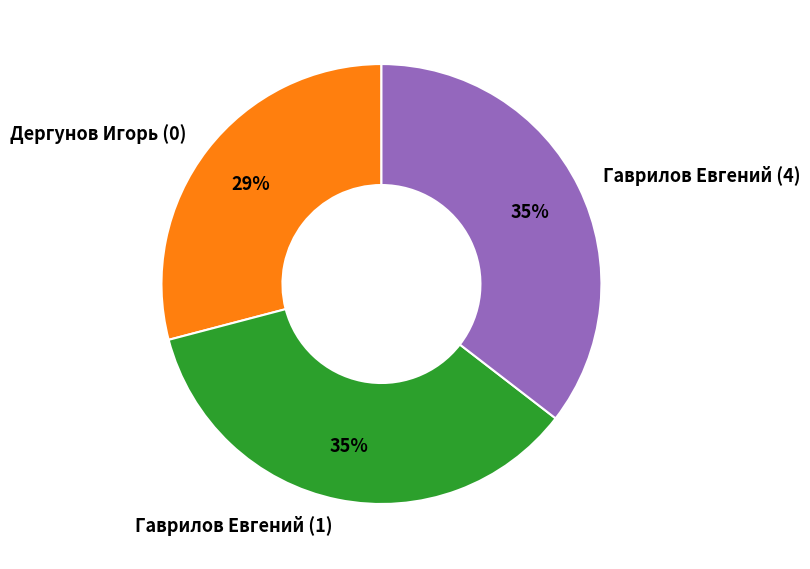

Is the sum of Гаврилов Евгений (1) and Дергунов Игорь (0) greater than half?

Yes